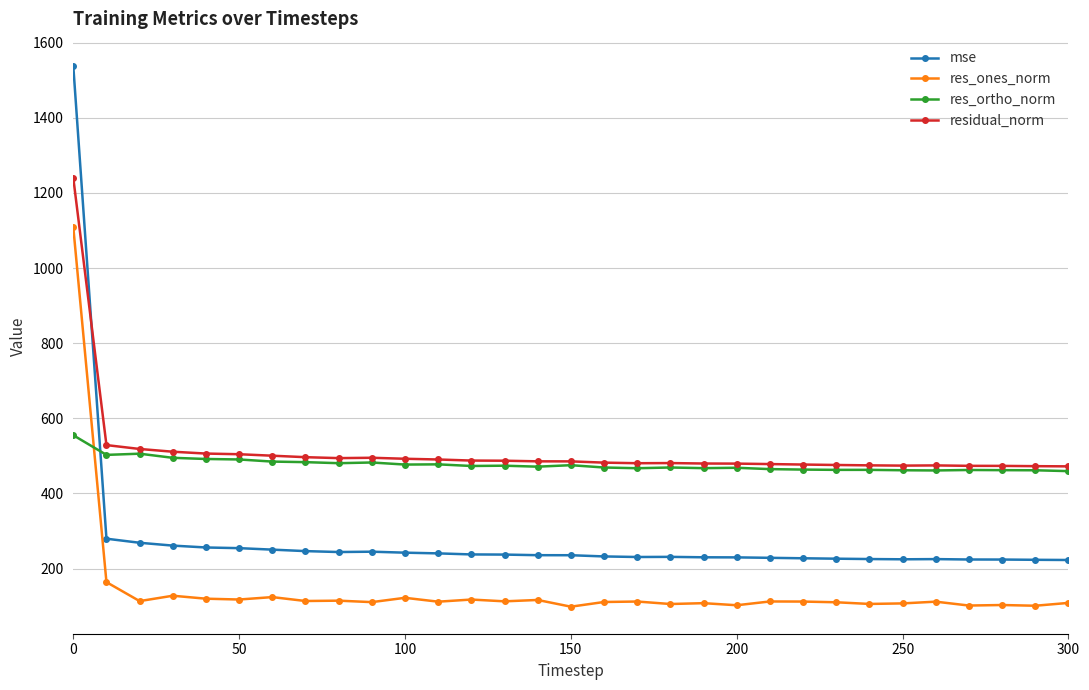

How many distinct data groups are displayed?

4